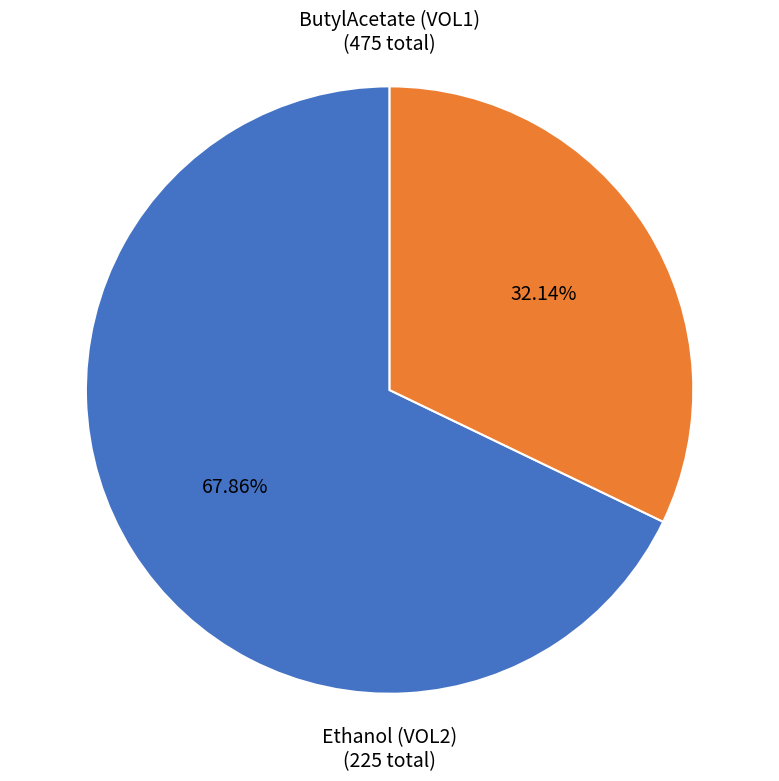

Is there a majority slice in this chart?

Yes